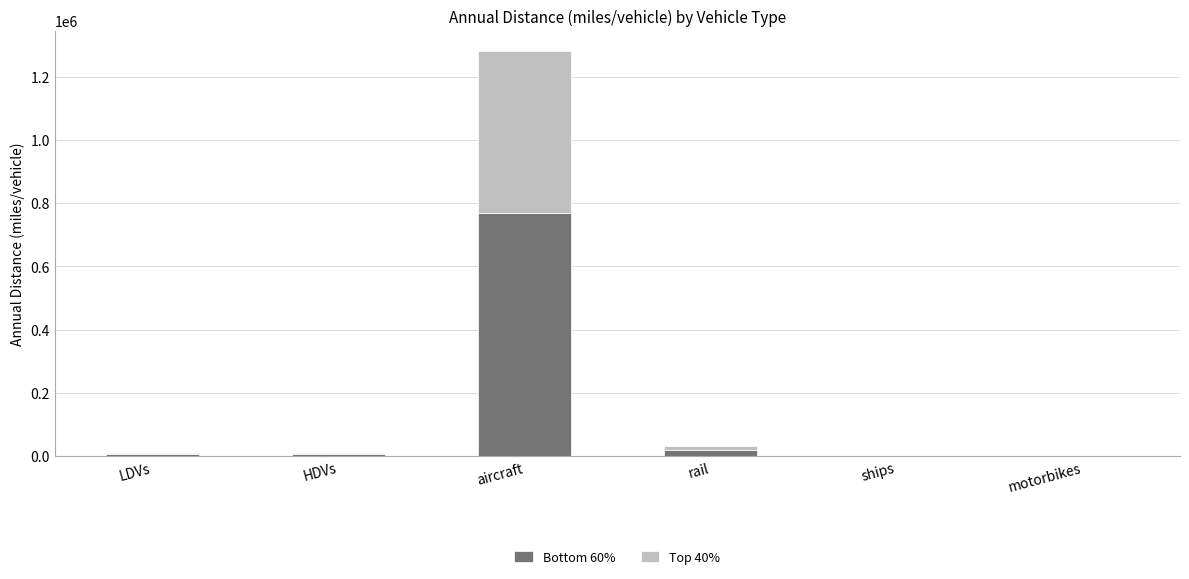

At which category is the sum across all series the highest?

aircraft